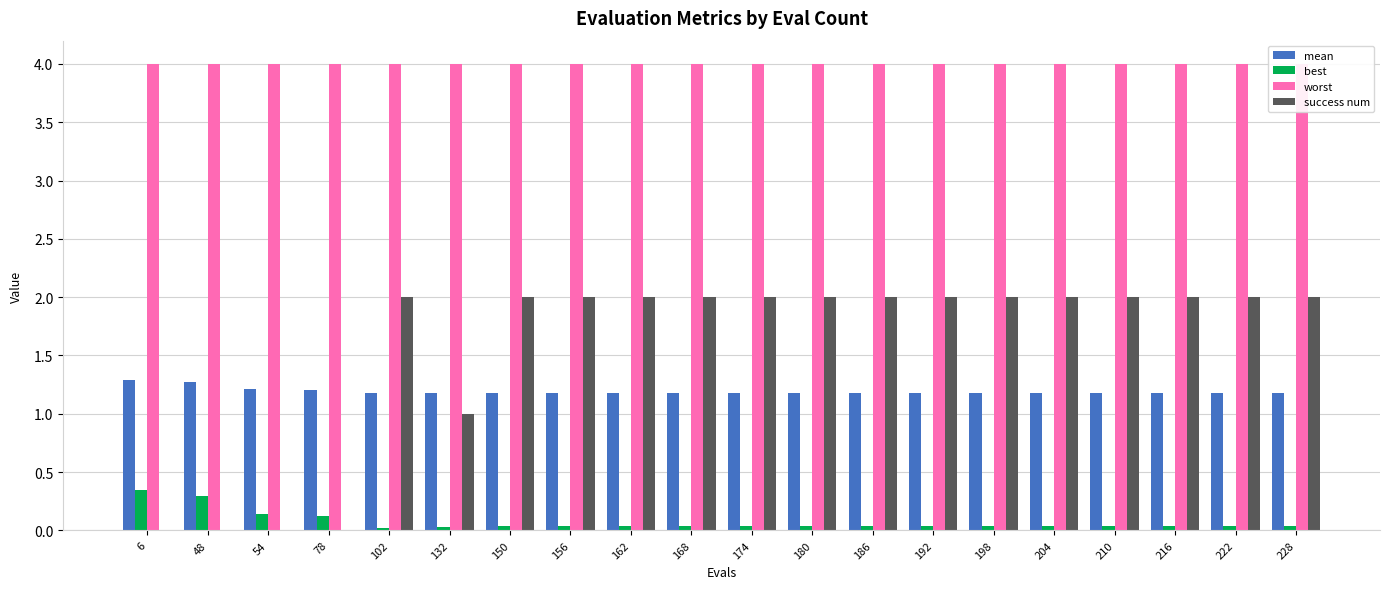

Are the bars horizontal?

No